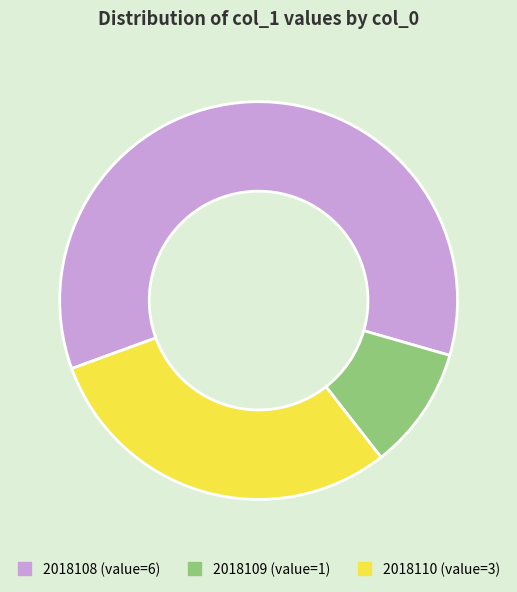

Is there any slice that represents more than half of the pie?

Yes